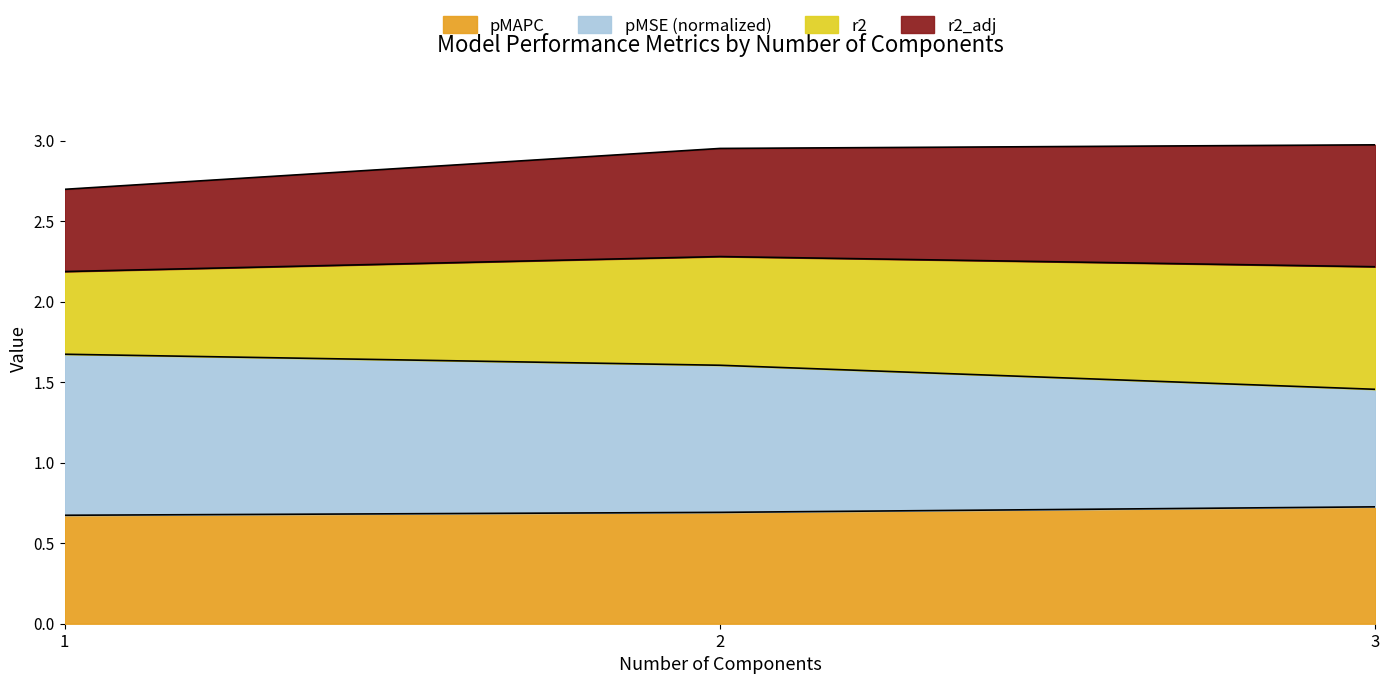

What is the label of the 3rd point from the left?

3.0